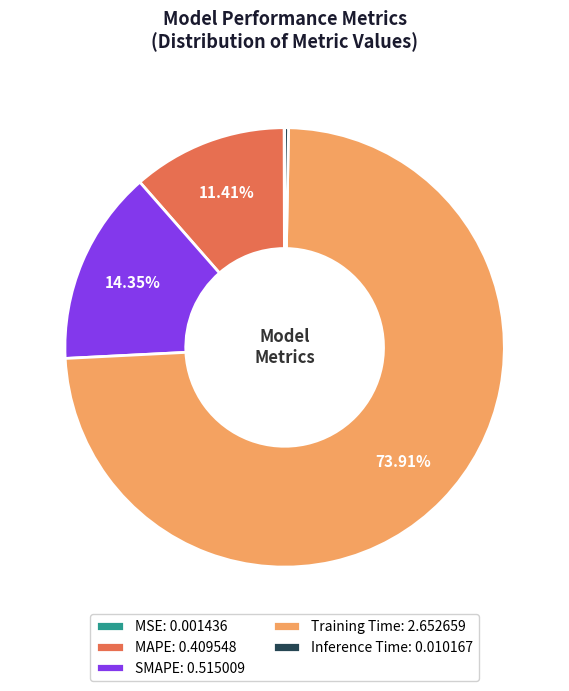

To the nearest percent, what percentage of the pie is SMAPE?

14%